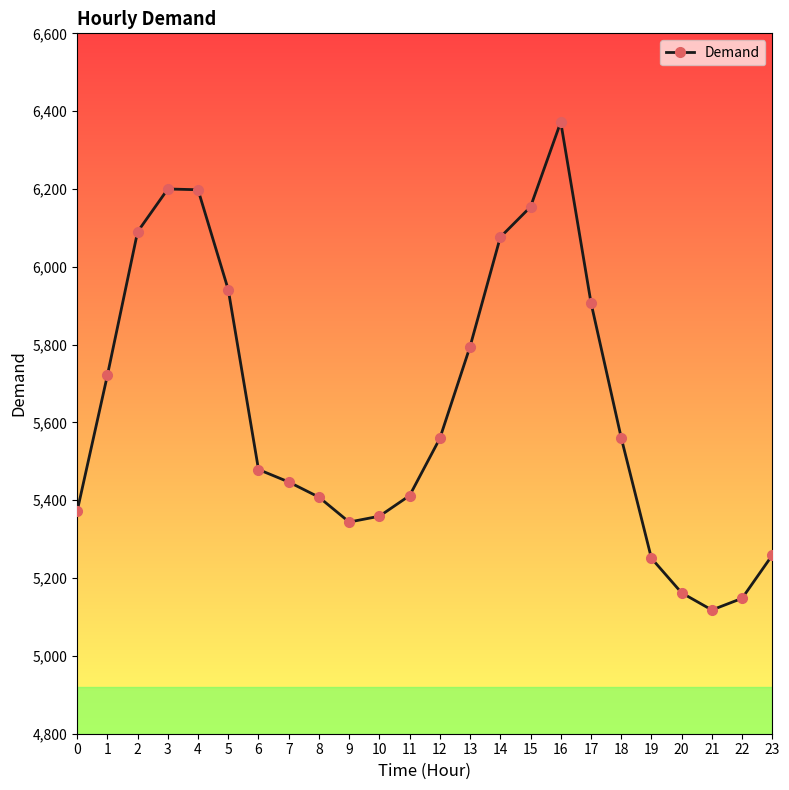

What is the approximate value at 6, to the nearest 10?

5480